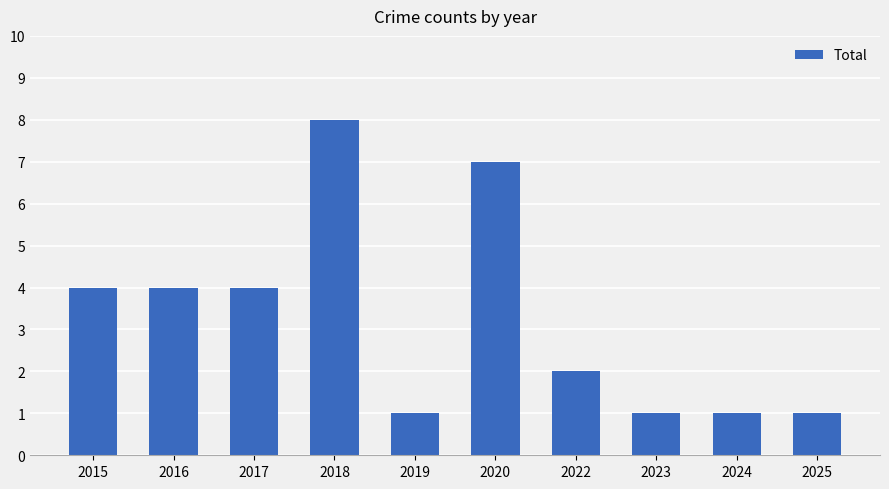

Reading left to right, transcribe all the data shown in this chart.

4	4	4	8	1	7	2	1	1	1